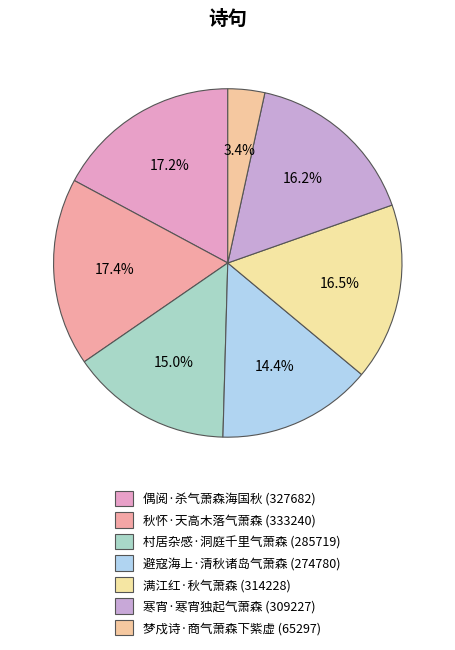

Combined, do 偶阅·杀气萧森海国秋 and 避寇海上·清秋诸岛气萧森 account for over 50%?

No